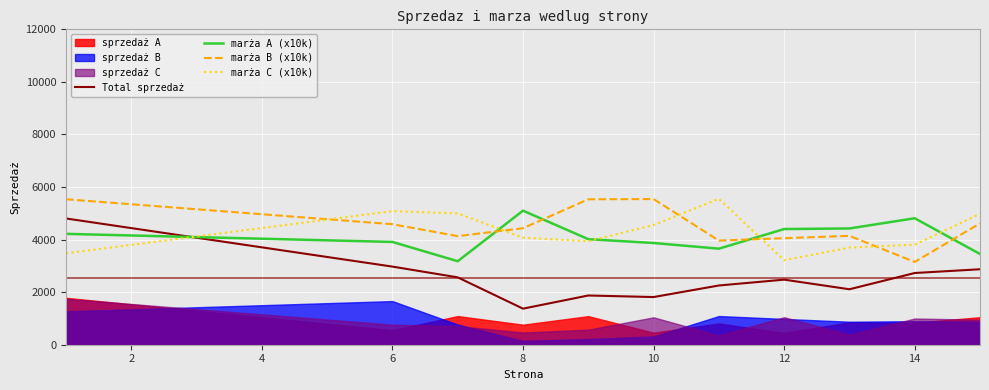

How many times do marża C (x10k) and marża B (x10k) cross each other?

5